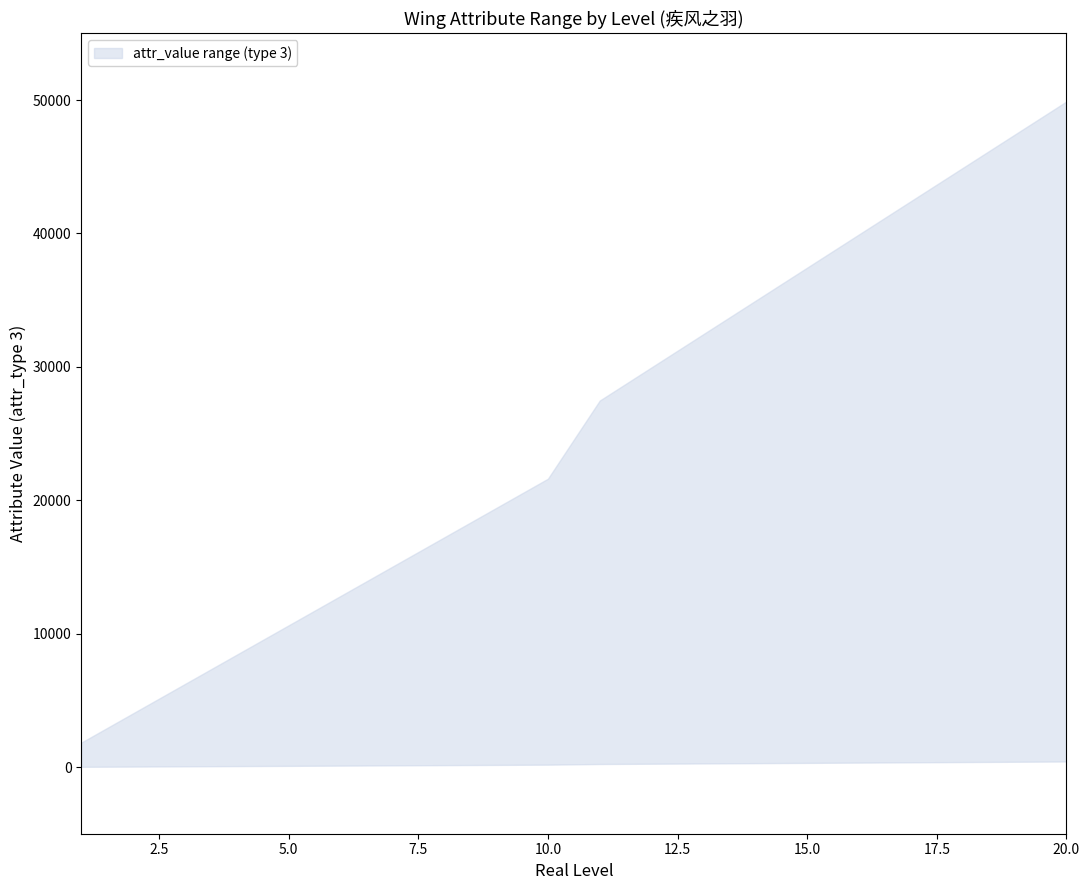

Rank the series at 11 from highest to lowest value.

attr1_upper, attr1_lower